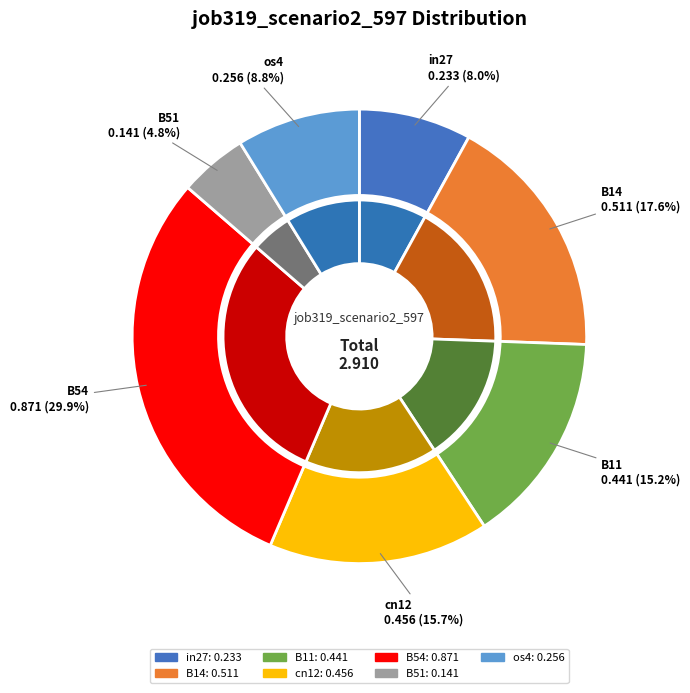

To the nearest percent, what is the average slice percentage?

14%